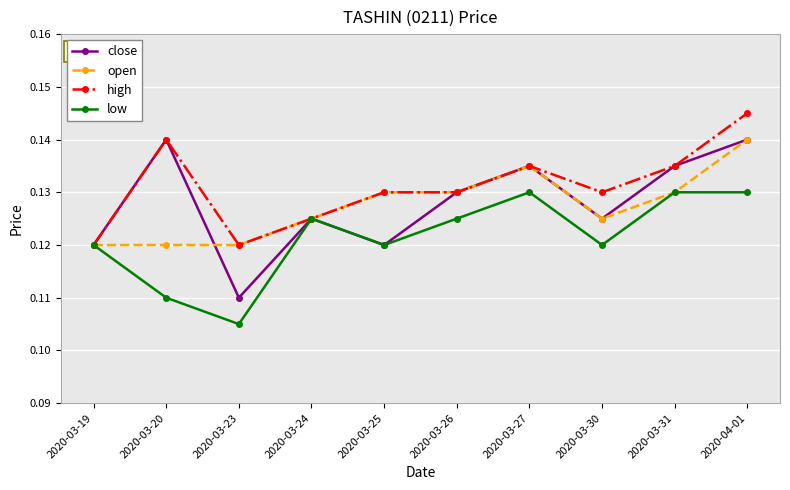

At which category does close reach its first local valley?

2020-03-23